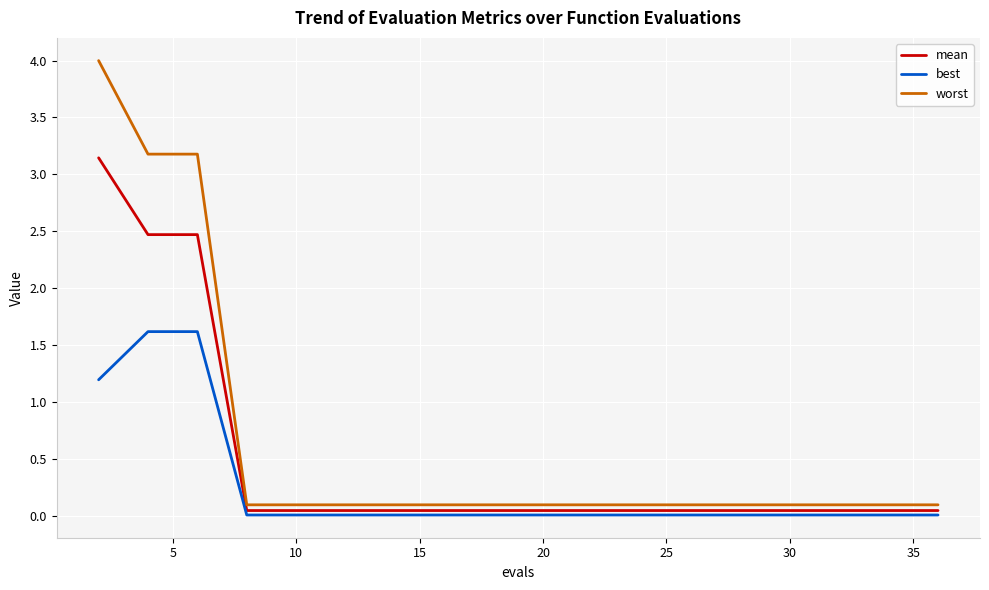

True or false: best and worst cross at least once.

False